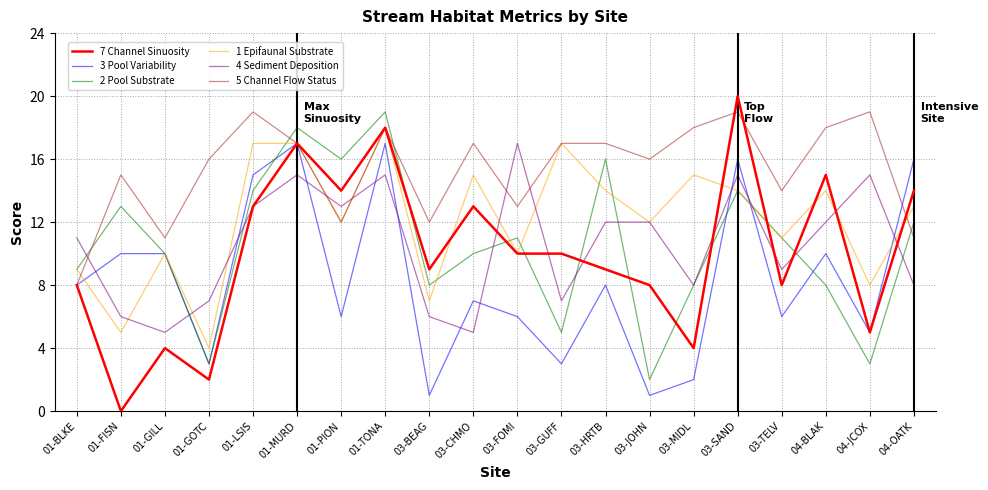

How many distinct data groups are displayed?

6